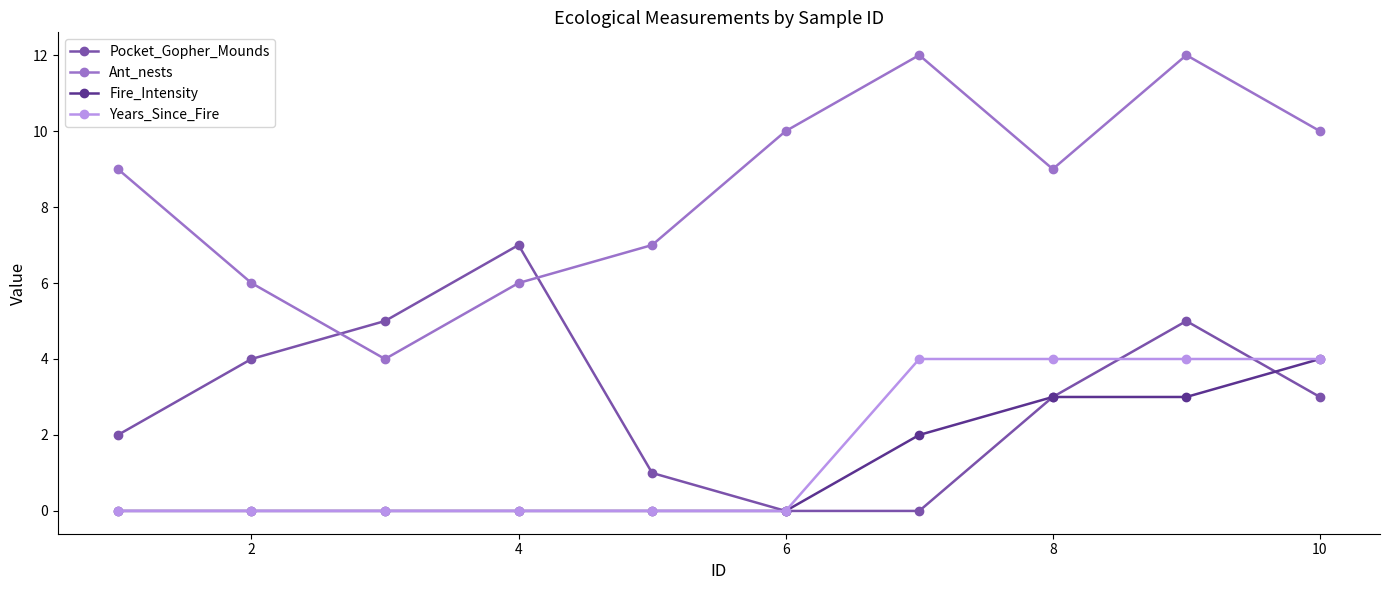

At how many categories does at least one series exceed 1?

10